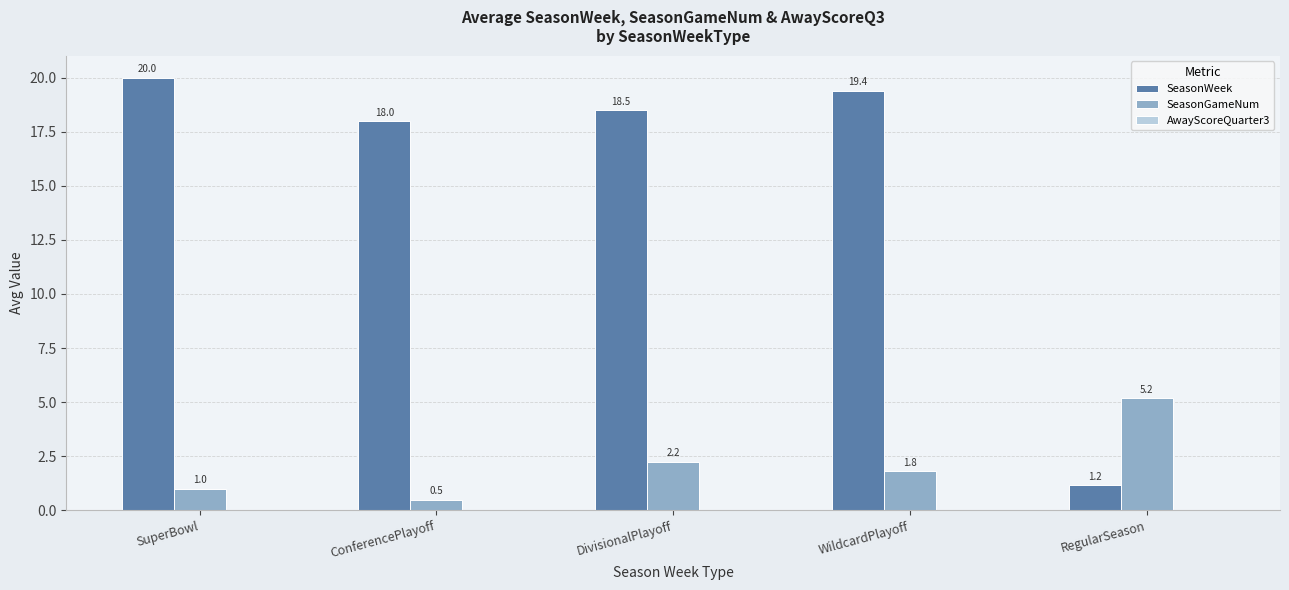

Which category has the highest value in the SeasonGameNum series?

RegularSeason